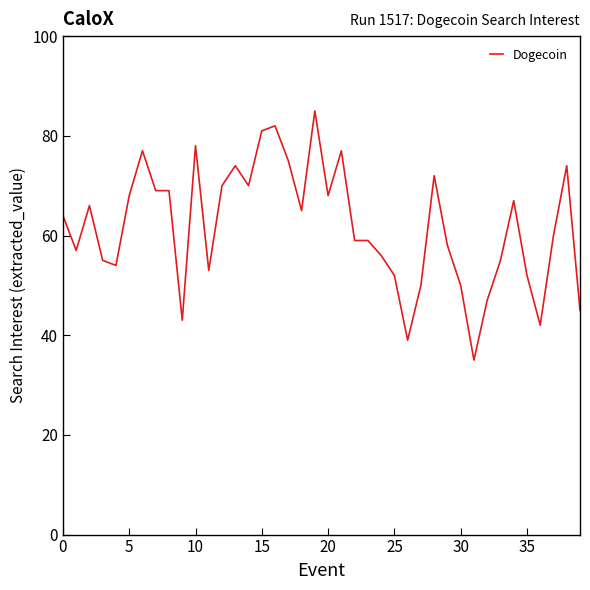

What is the smallest value displayed?

35